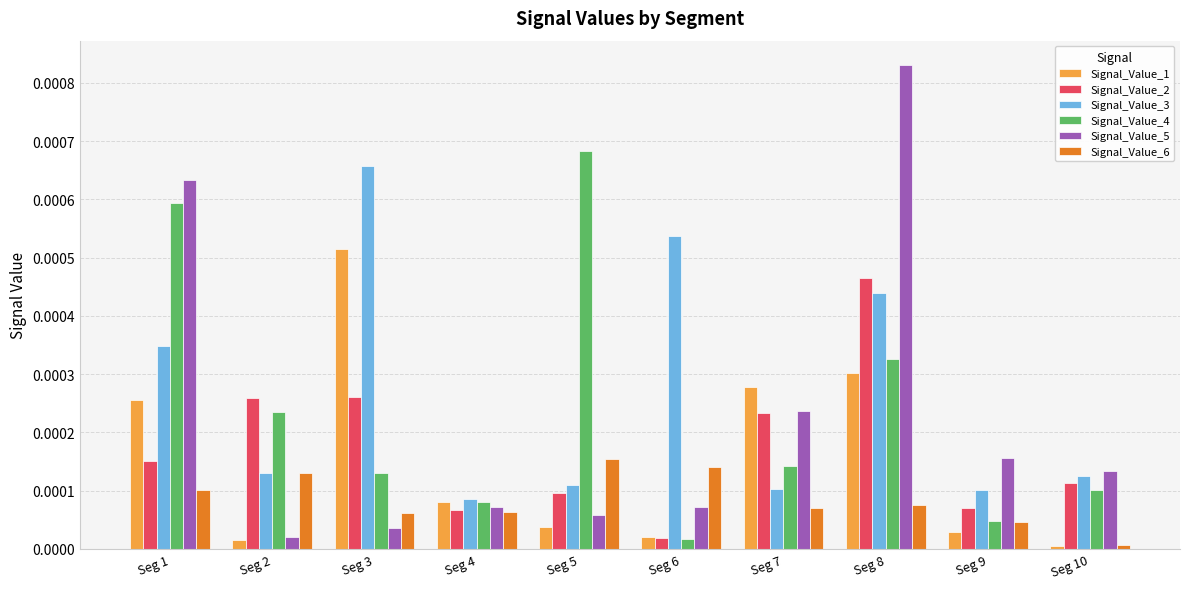

How many distinct data groups are displayed?

6